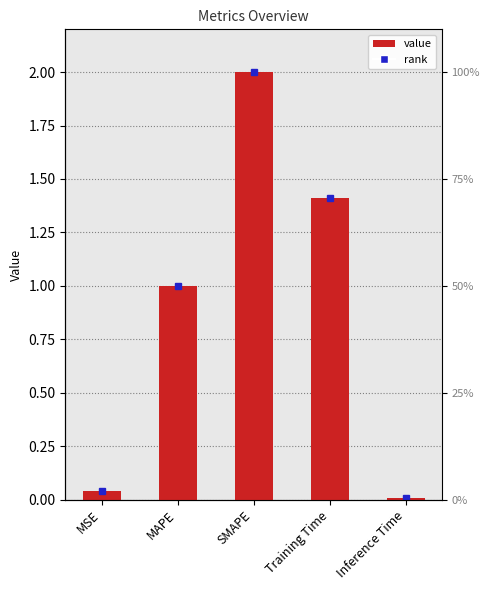

What is the greatest value displayed?

2.0